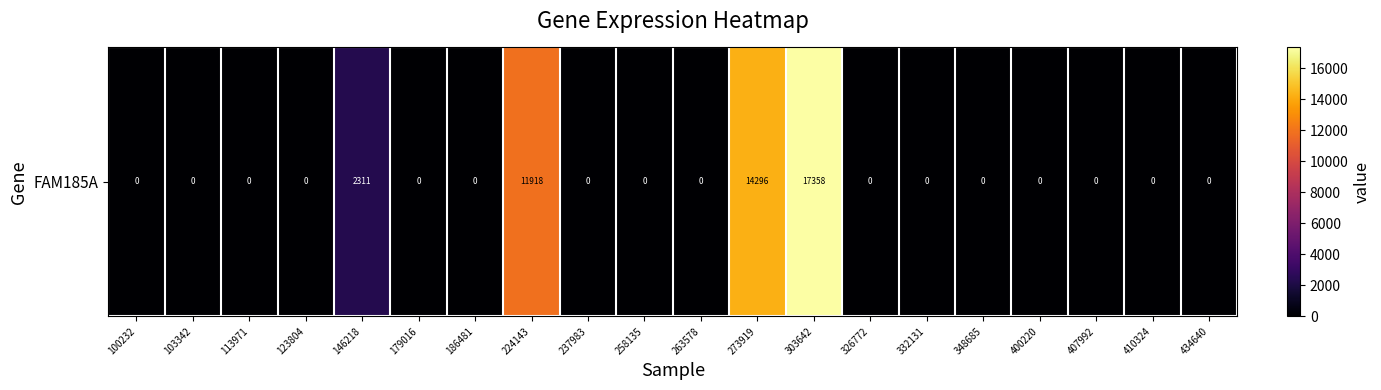

Reading right to left, what are all the values shown in this chart?

434640=0	410324=0	407992=0	400220=0	348685=0	332131=0	326772=0	303642=17358	273919=14296	263578=0	258135=0	237983=0	224143=11918	186481=0	179016=0	146218=2311	123804=0	113971=0	103342=0	100232=0